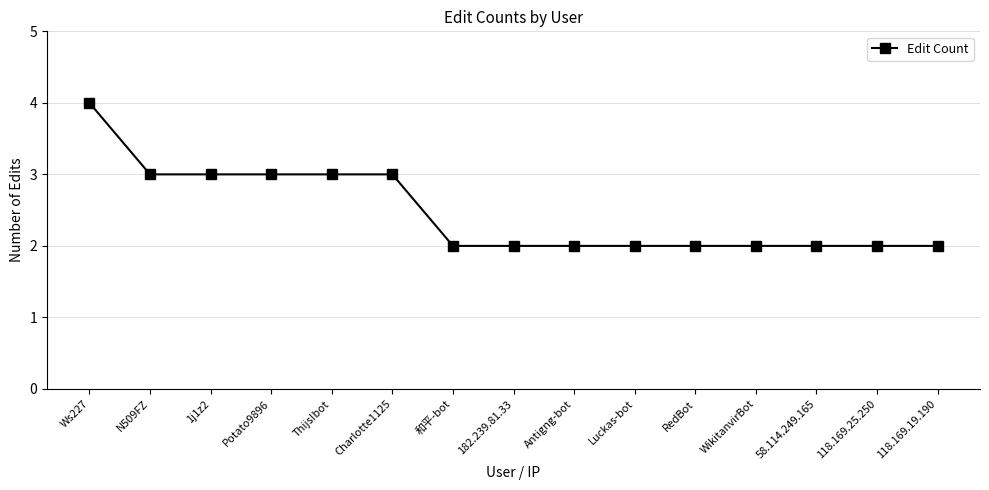

What is the difference between the second highest and minimum values?

1